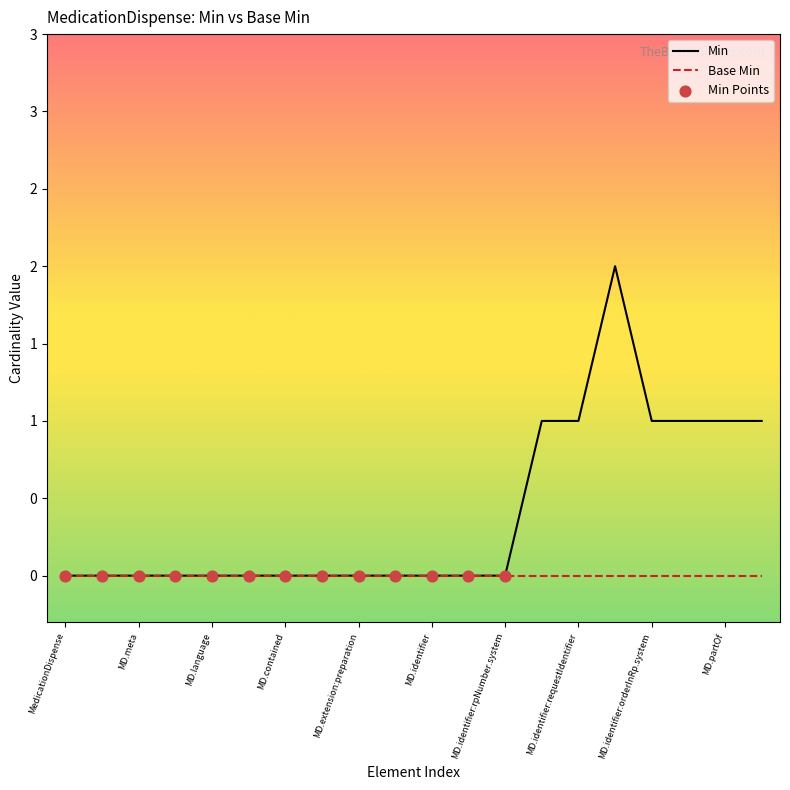

Between MedicationDispense.id and MedicationDispense.status, which is larger?

MedicationDispense.status